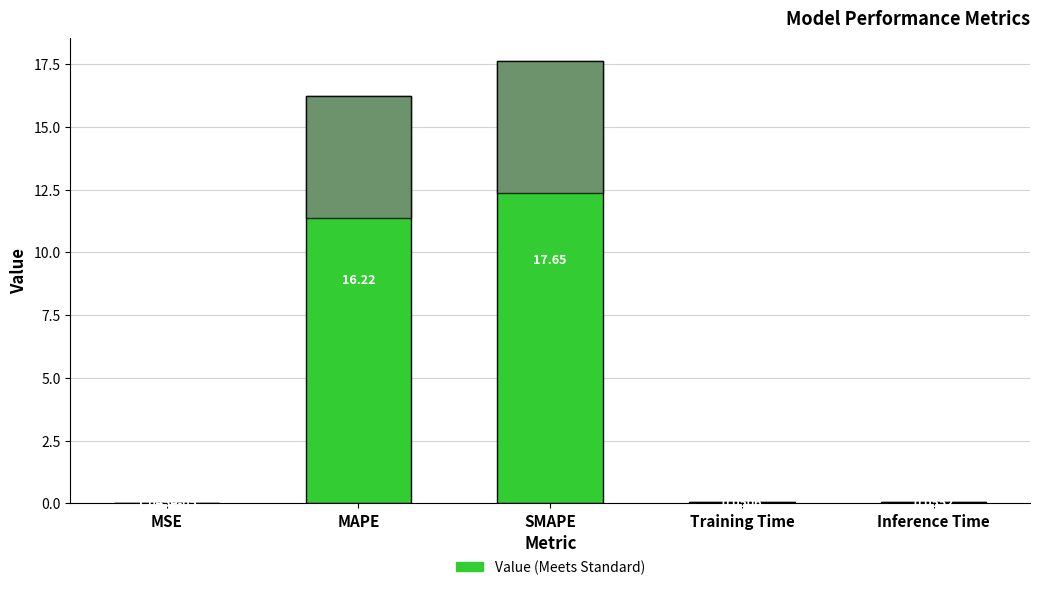

At which label is the value closest to 8?

Inference Time